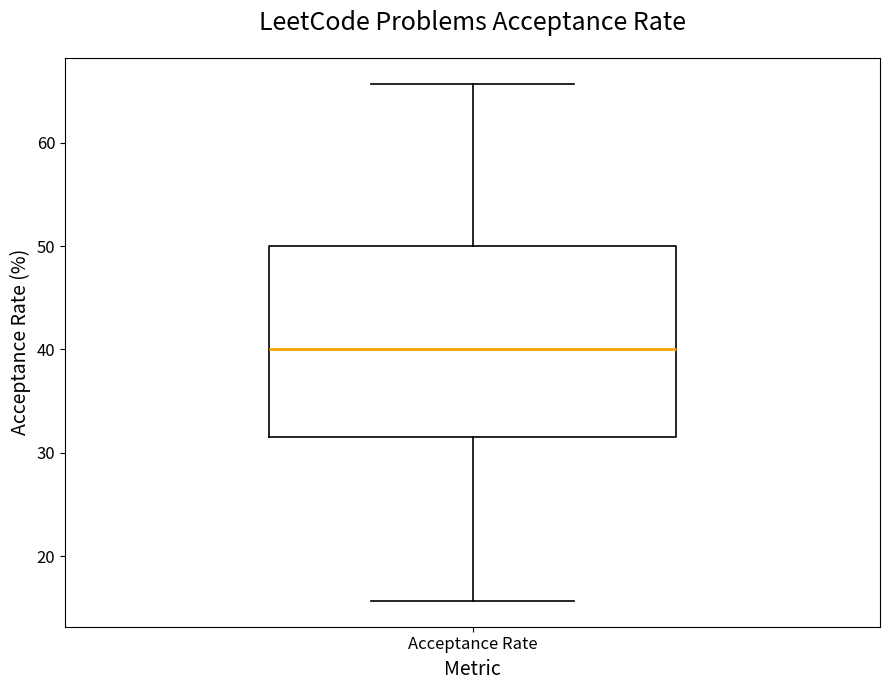

Read this box plot against the y-axis: the position of the median line, the range covered by the box, and the ends of both whiskers. The values are not printed on the chart, so give them approximately, as read against the axis.

median 40, box 32 to 50, whiskers 16 to 66